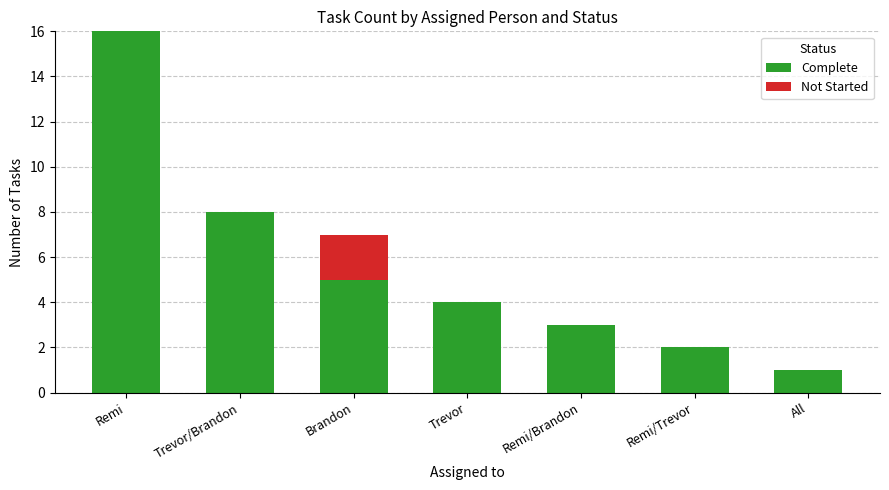

What is the sum of the Complete values at Brandon and Trevor?

9